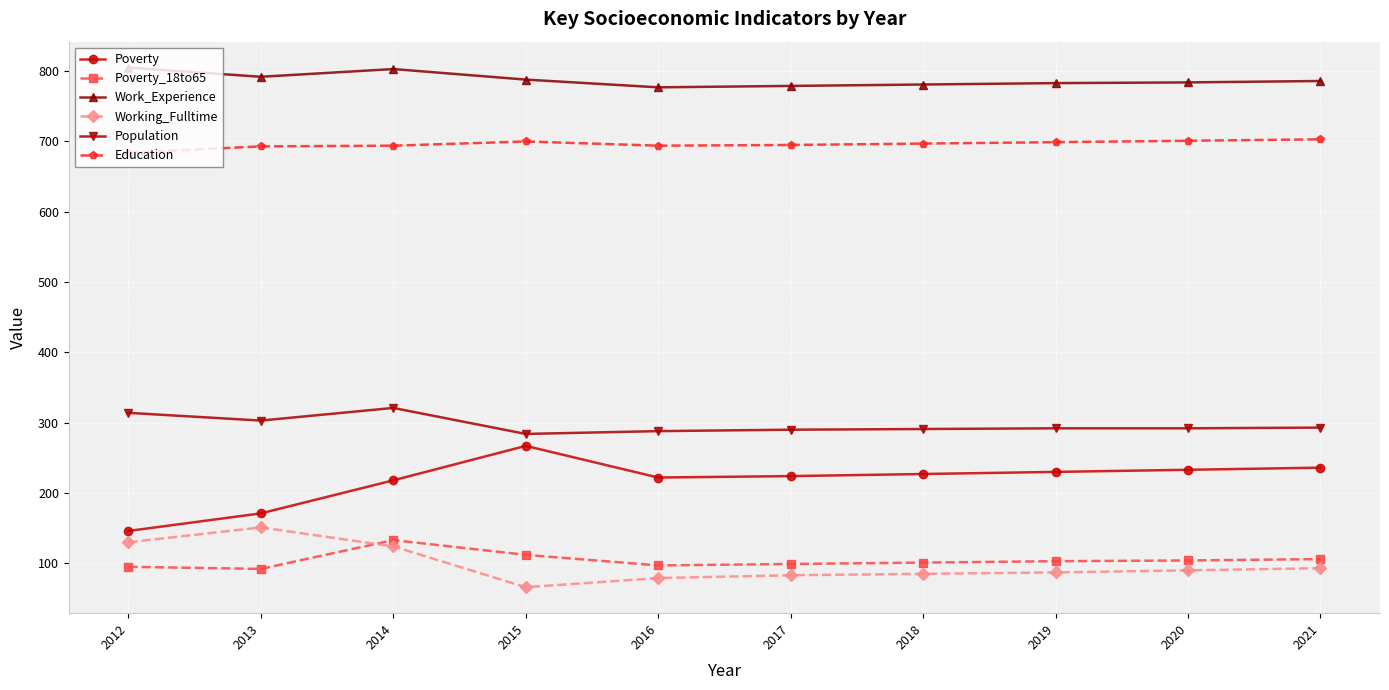

Where is the first local minimum for Work_Experience?

2013